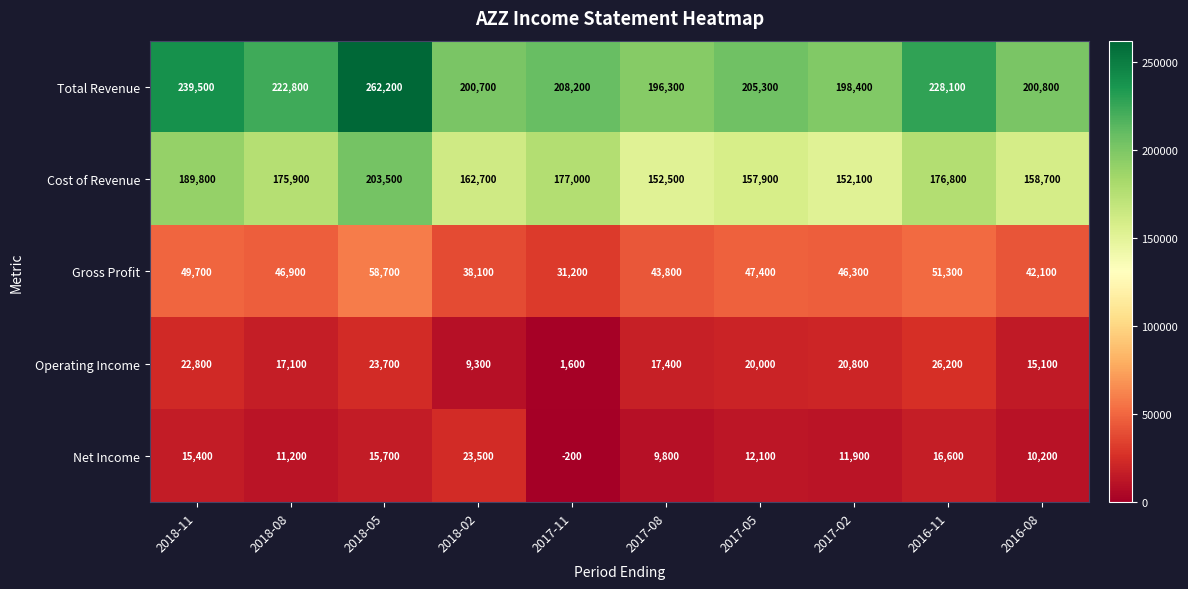

At which label is Total Revenue closest to 229250?

2016-11